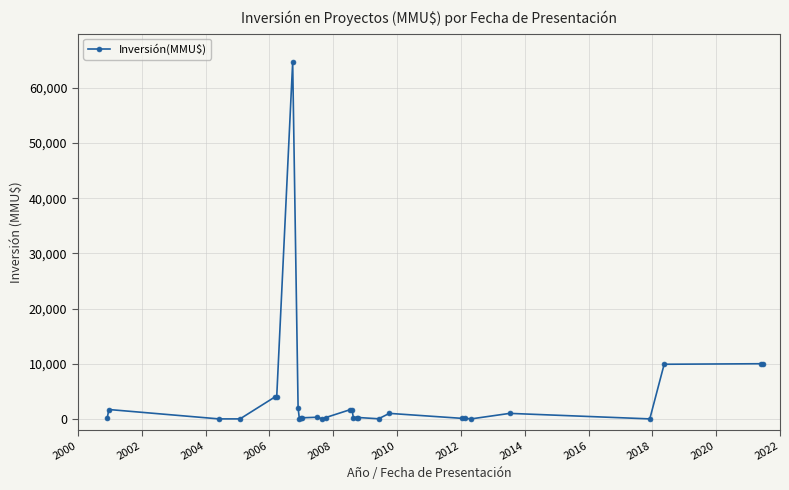

What is the maximum value shown in the chart?

64655